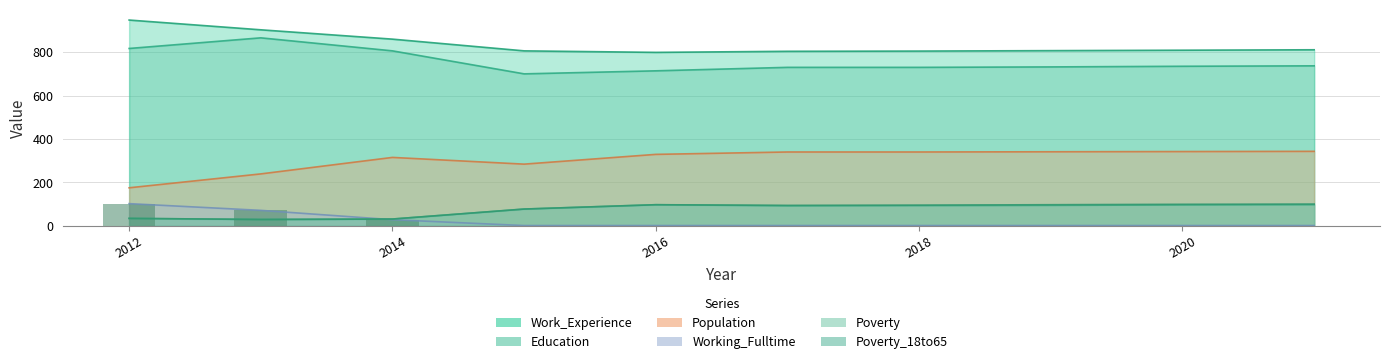

Is it true that Working_Fulltime equals 1 at 2020?

False